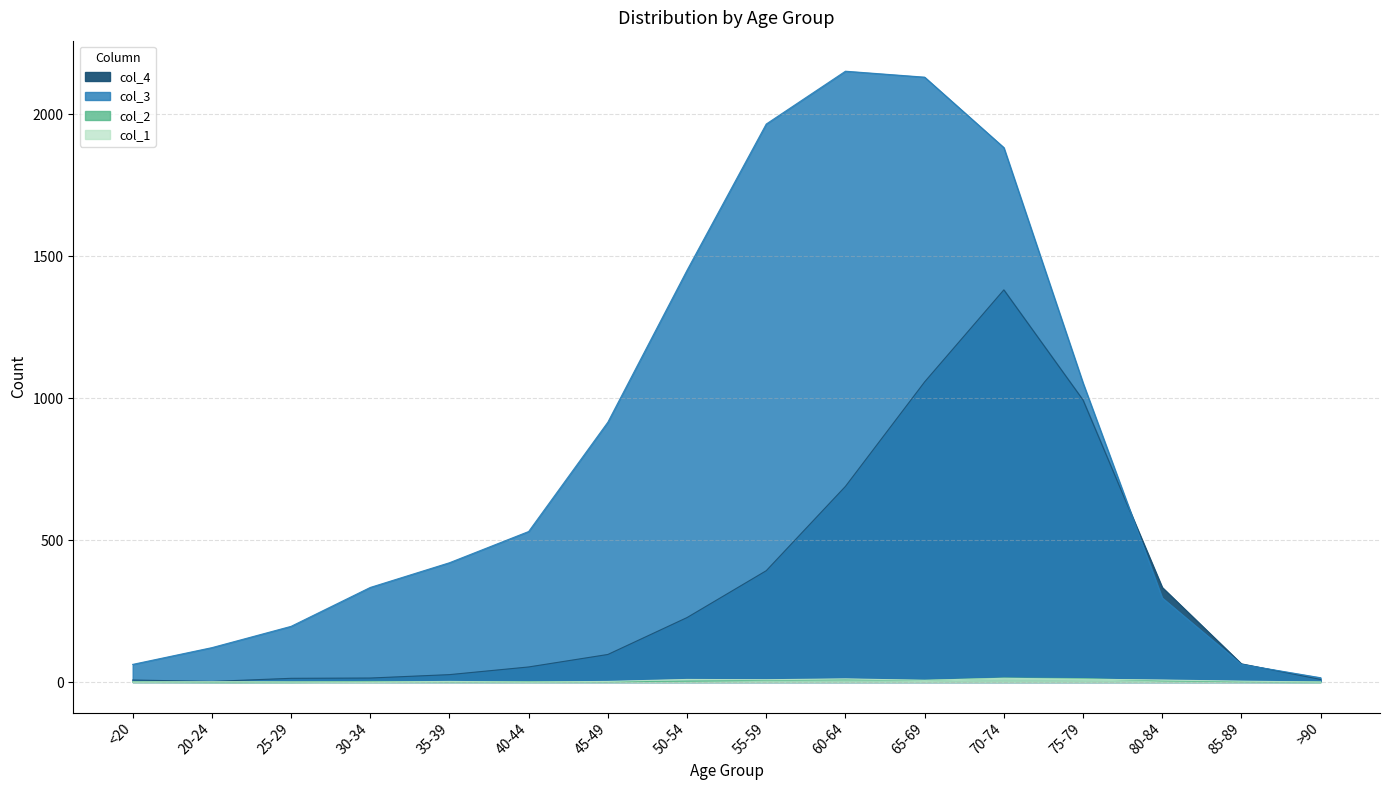

At which category does the chart reach its peak across all series?

60-64